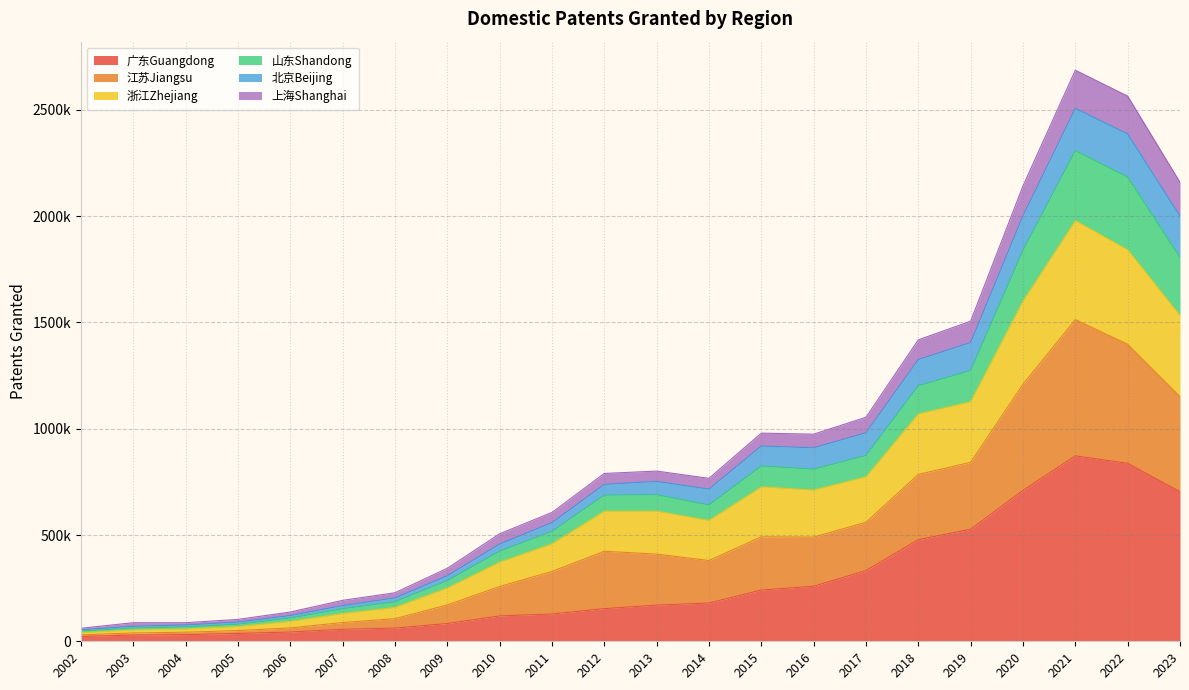

How many data points does each series have?

22